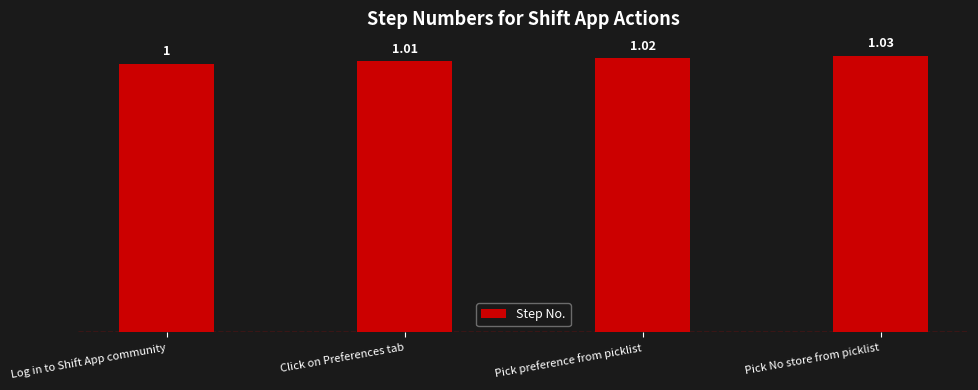

What position from the left is Pick preference from picklist?

3